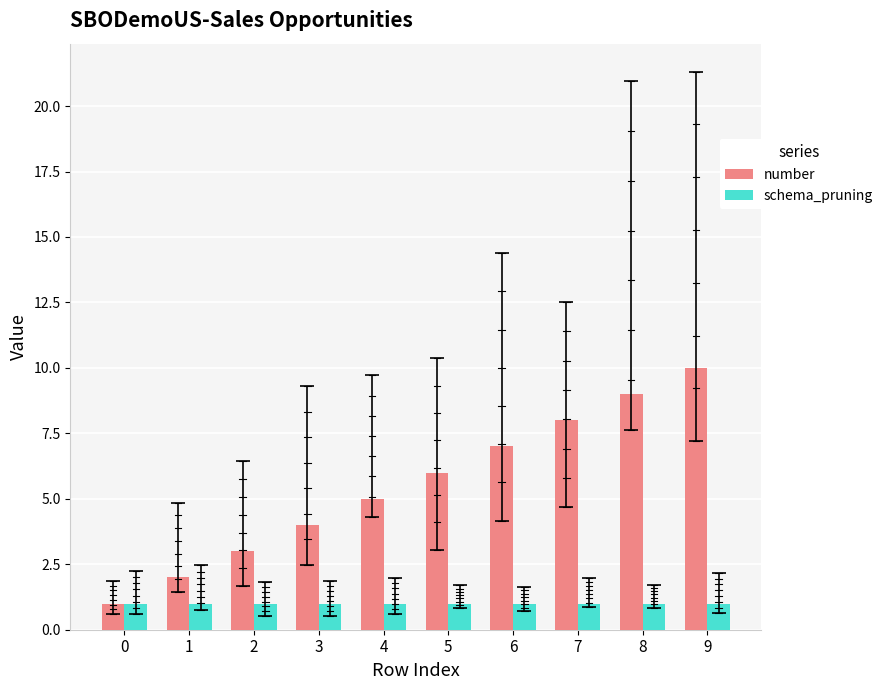

What is the spread (max minus min) of values at 1?

1